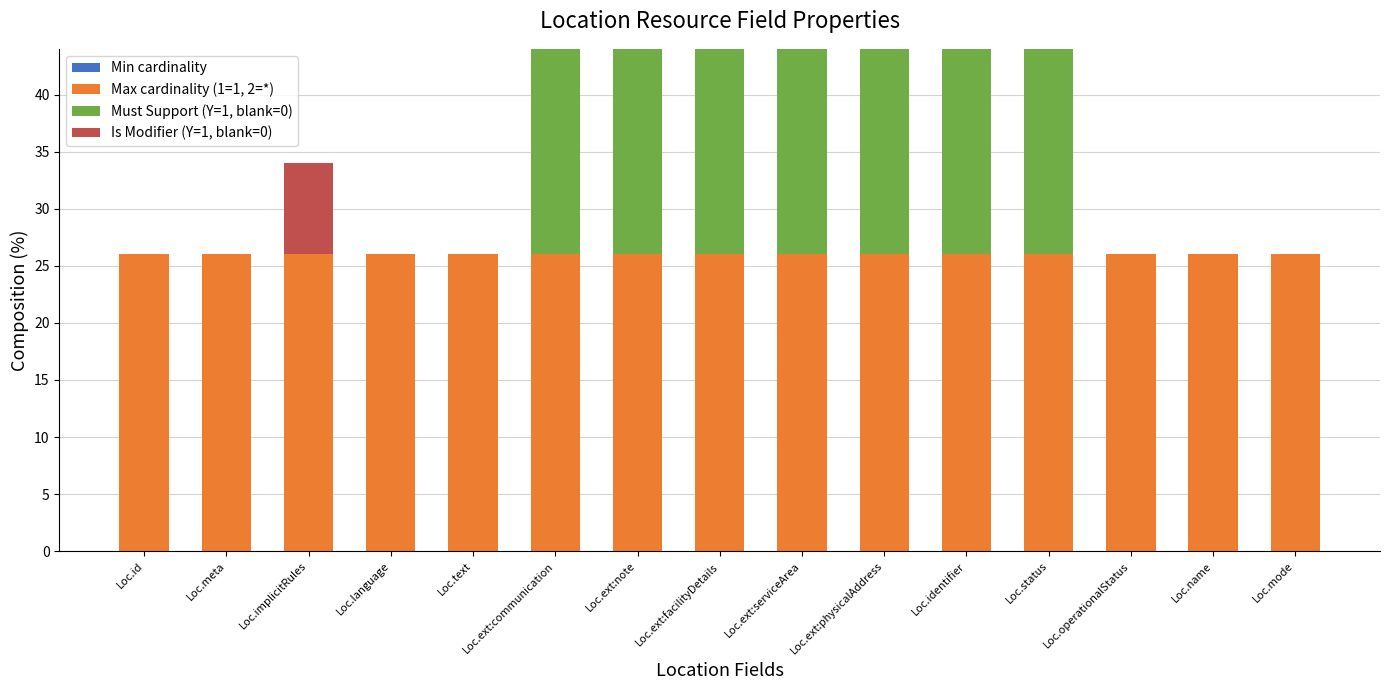

Are the bars grouped side by side (vs. stacked)?

No